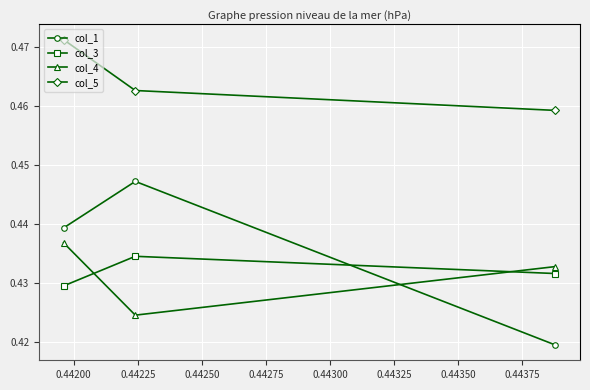

At how many categories does at least one series exceed 0?

3